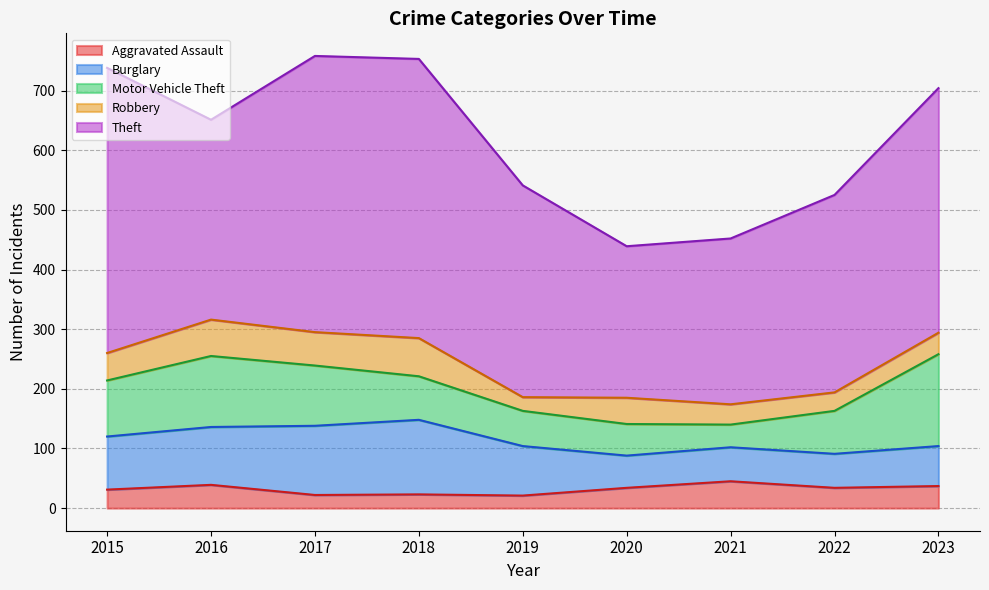

Where is Burglary nearest to the value 89?

2015